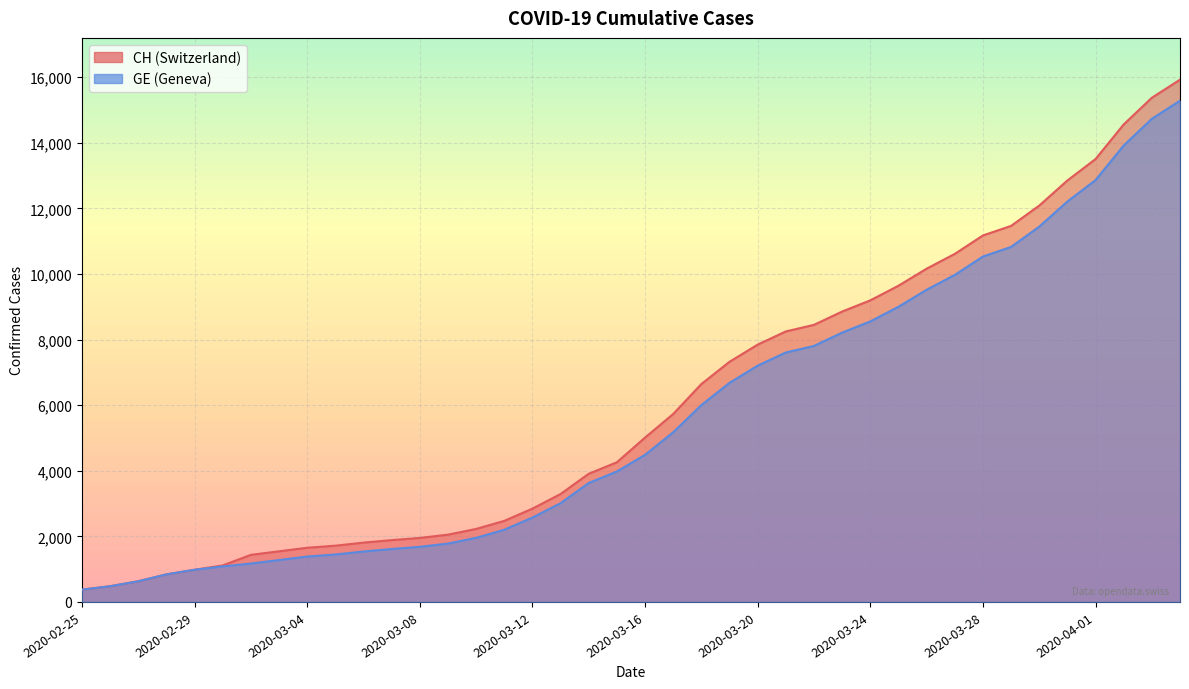

True or false: CH and GE cross at least once.

False